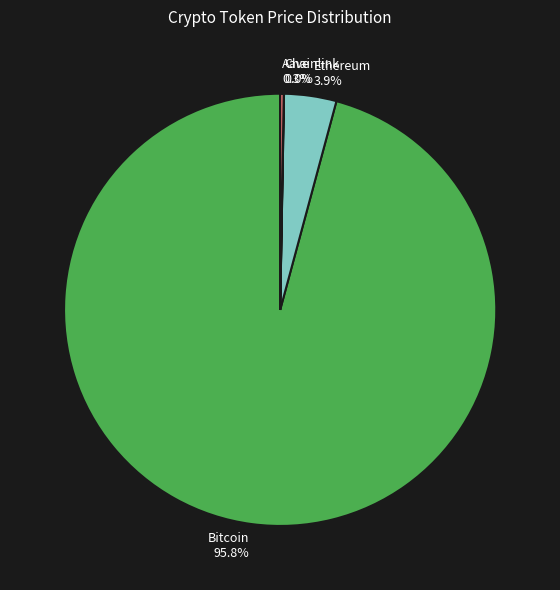

What percentage is the Bitcoin slice, to the nearest percent?

96%